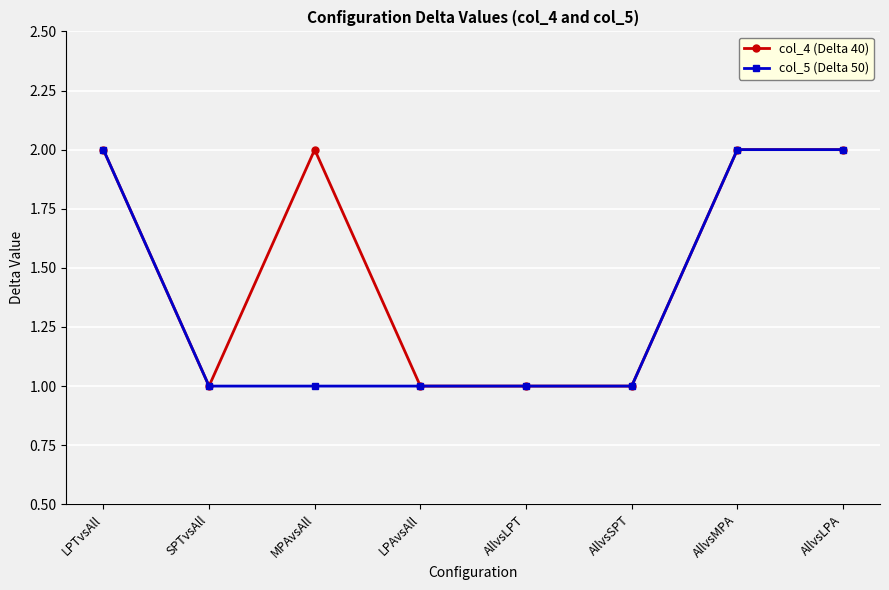

What position from the right is MPAvsAll?

6